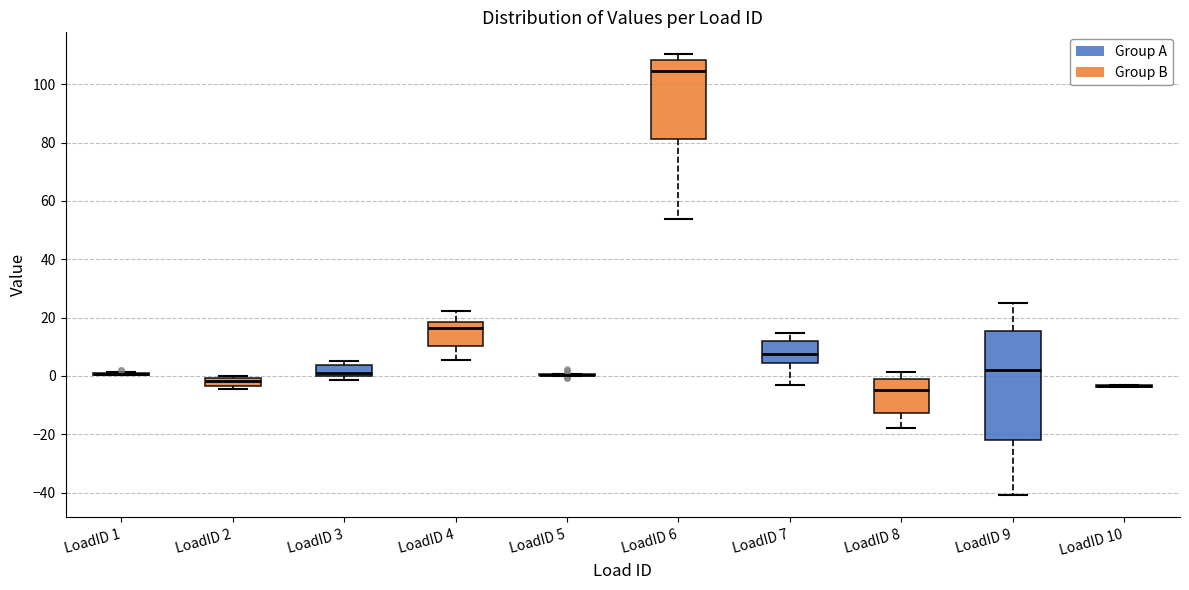

Comparing the boxes themselves (not the whiskers), which one is the tallest?

LoadID 9